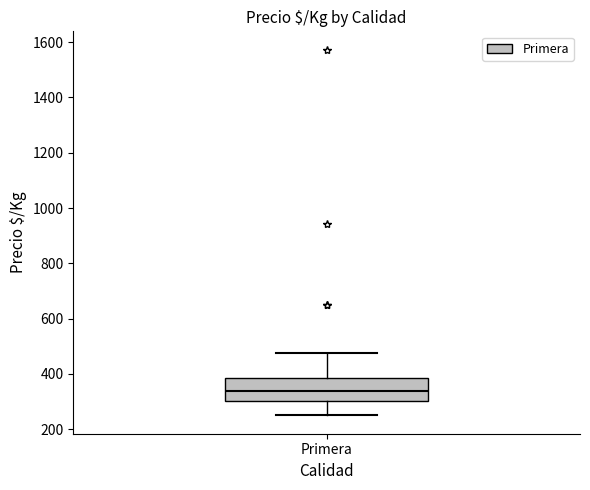

Transcribe this box plot: give where the median line is, the range the box spans, and where the two whiskers end, as read against the y-axis. The values are not printed on the chart, so give them approximately, as read against the axis.

median 340, box 300 to 380, whiskers 260 to 480